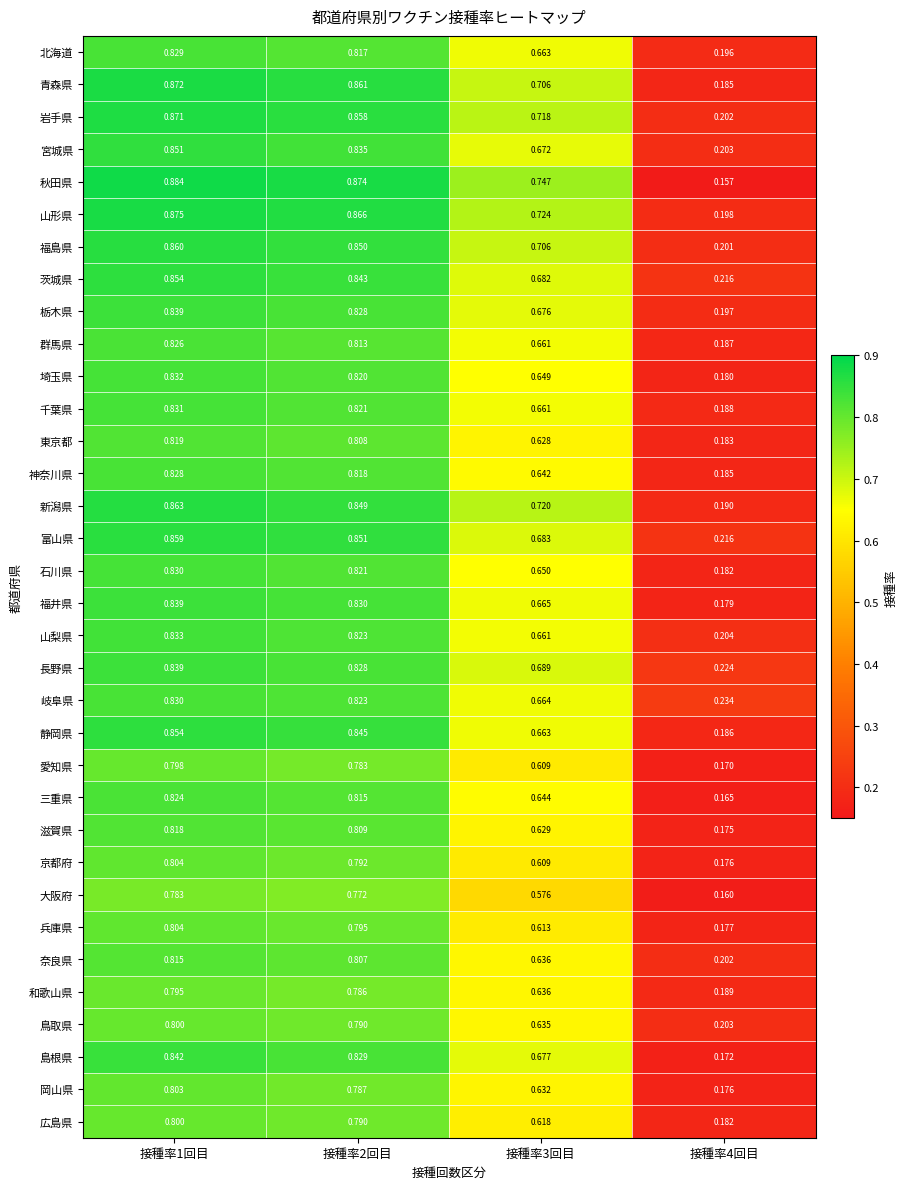

Between 接種率2回目 and 接種率3回目, which series saw the biggest shift?

大阪府